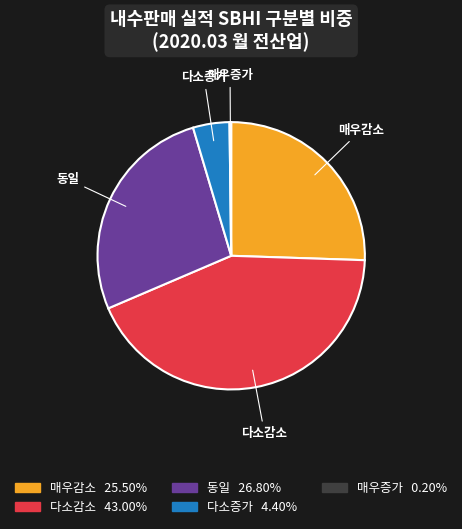

Does any single category account for the majority?

No